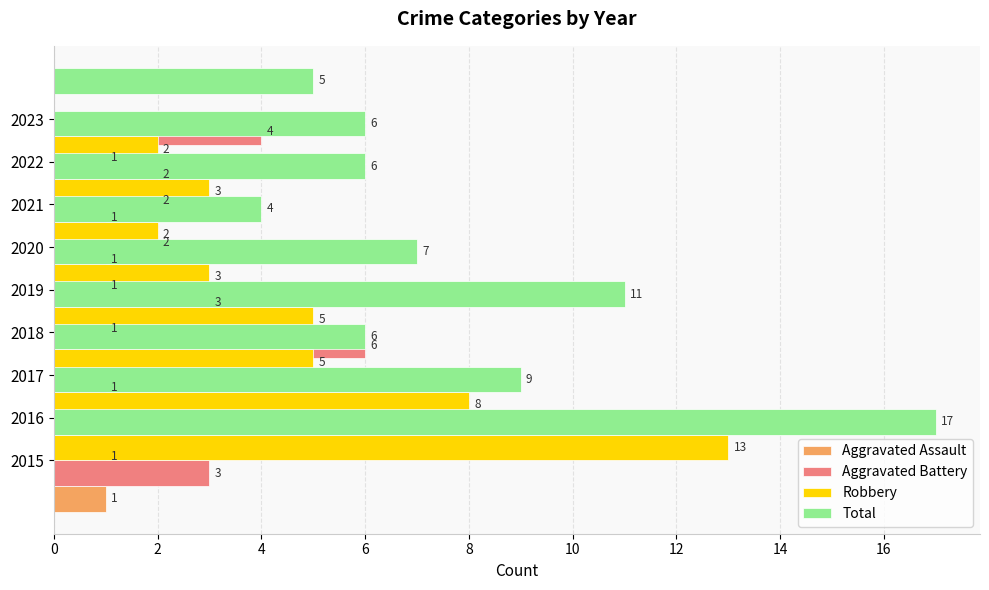

The value of Total at 2017 is 9. True or false?

True